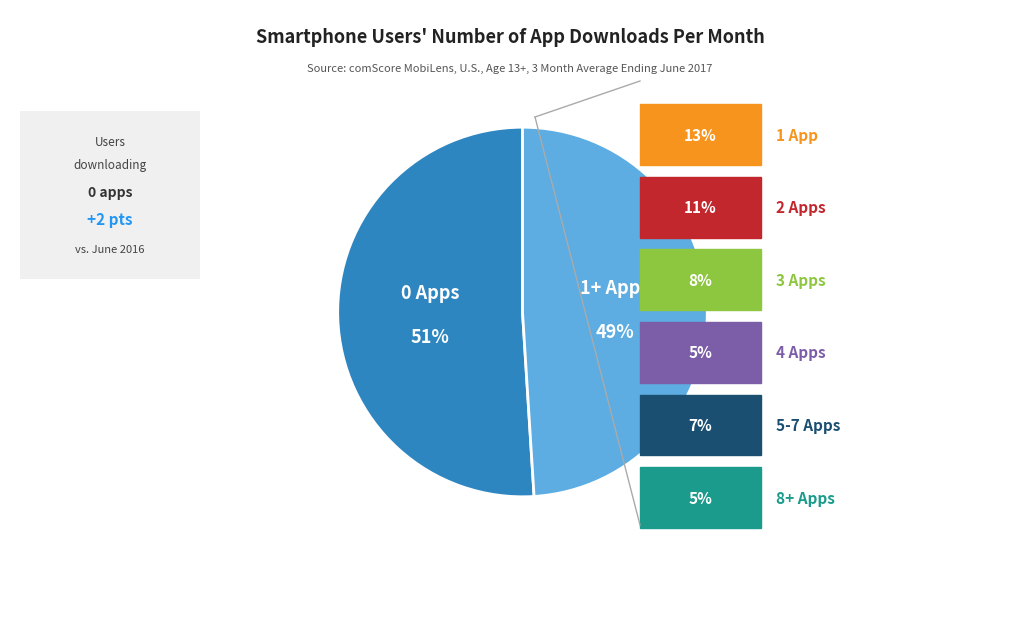

To the nearest percent, what is the average slice percentage?

50%